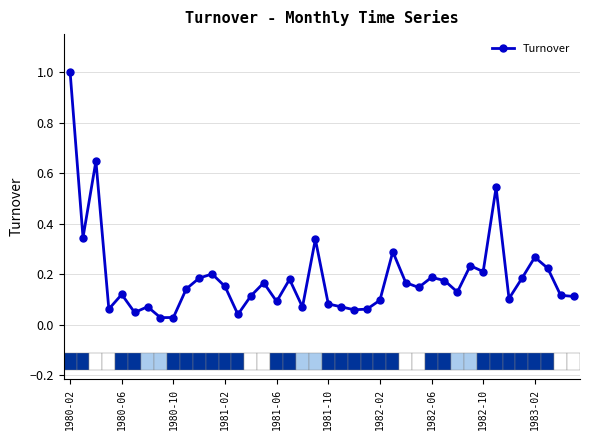

What is the maximum value for Turnover?

1.0